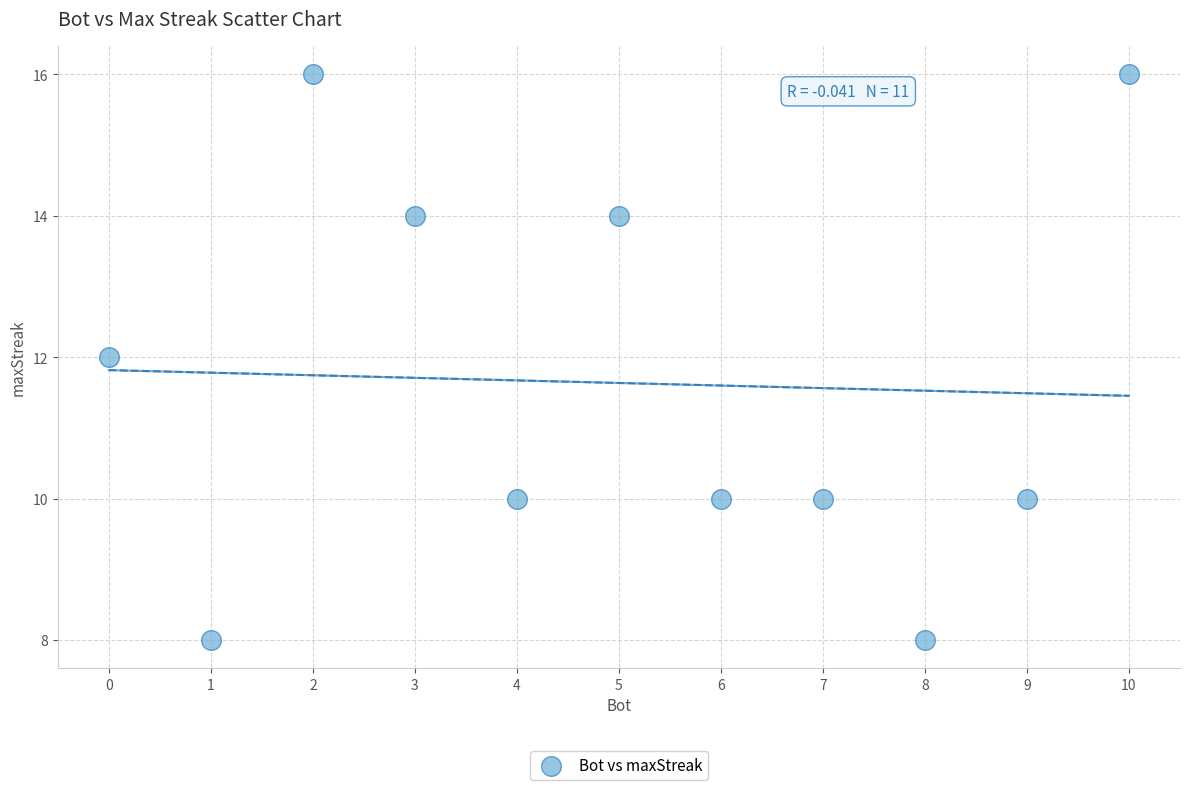

What is the average Y value?

12